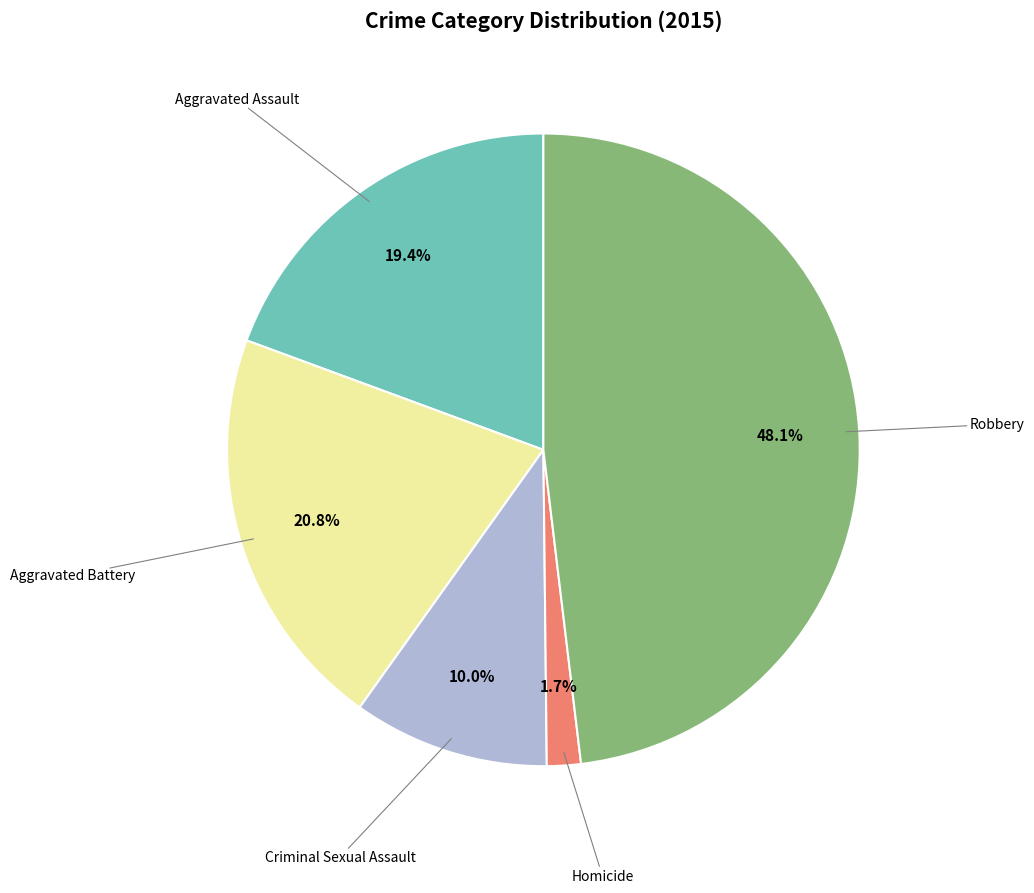

Does any single category account for the majority?

No